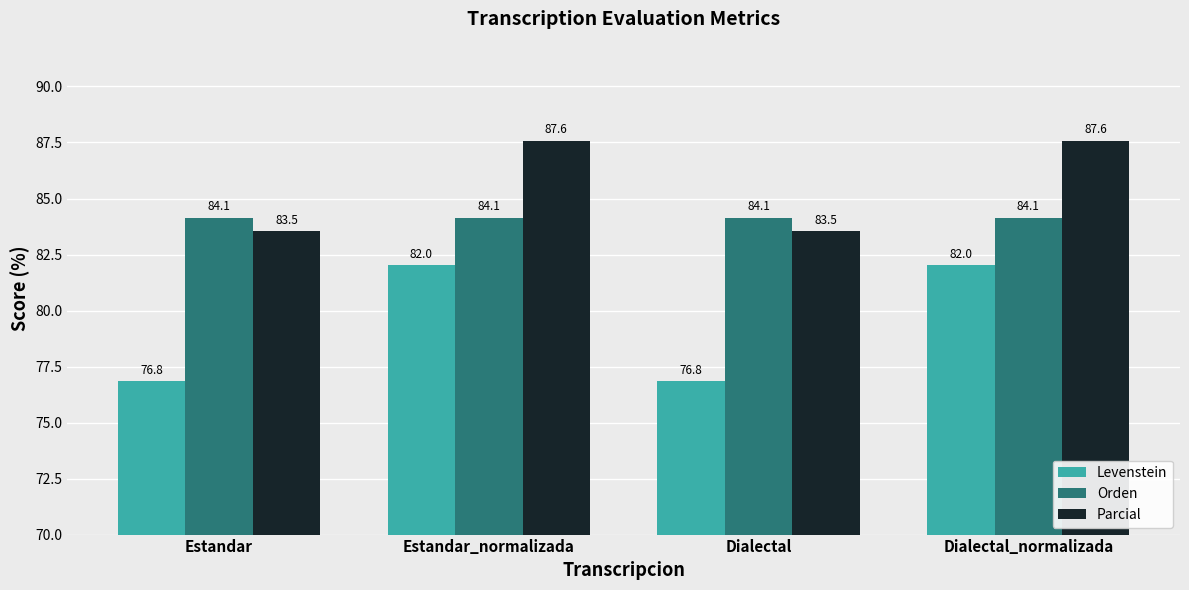

How many distinct data groups are displayed?

3